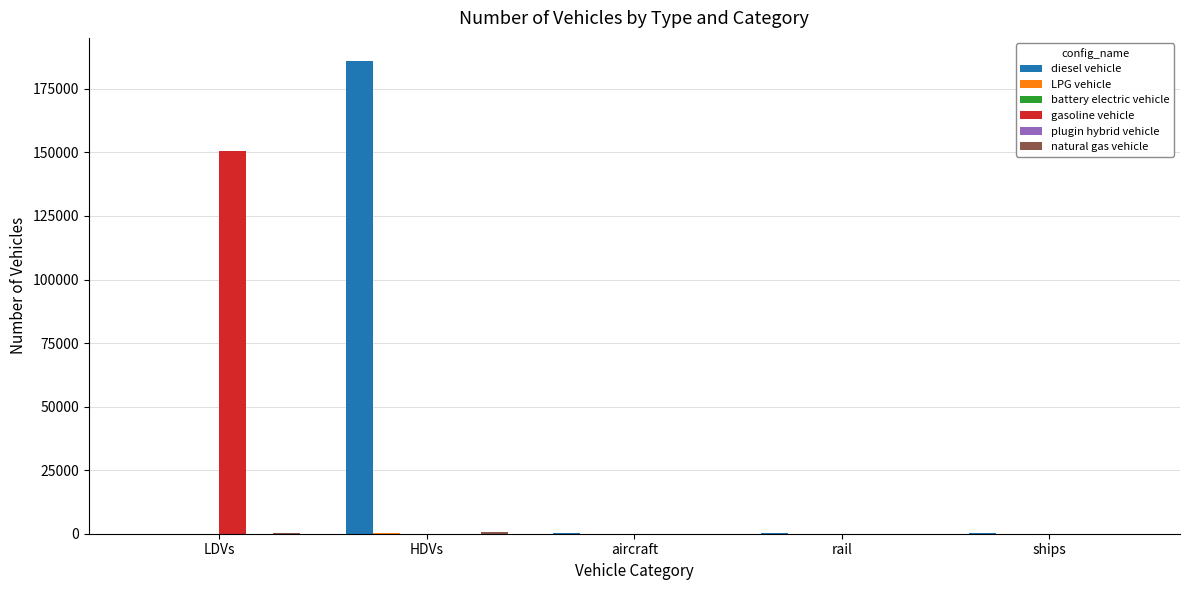

Are the bars horizontal?

No